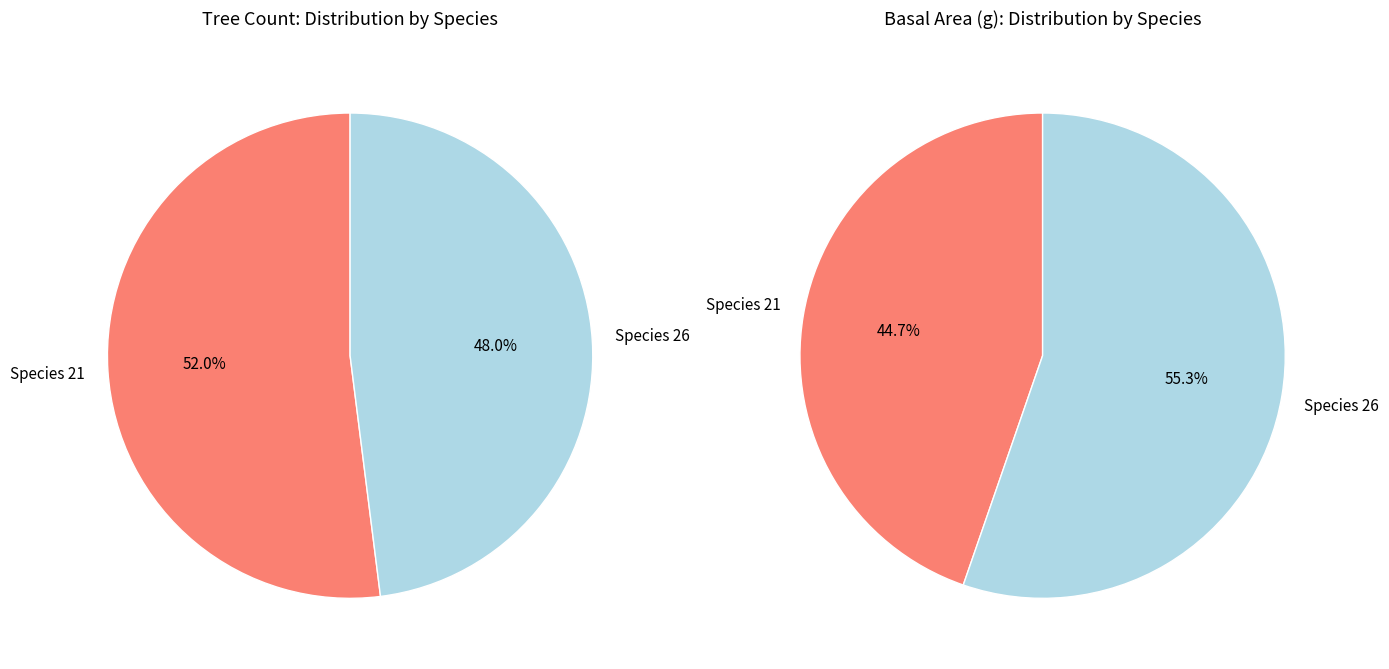

Which has a higher value, 26 or 21?

21